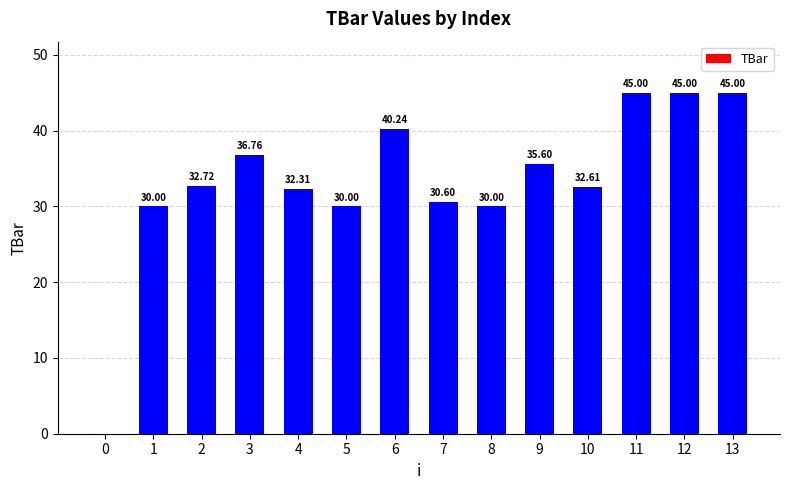

Reading left to right, extract all data points from this chart.

0.0	30.0	32.7	36.8	32.3	30.0	40.2	30.6	30.0	35.6	32.6	45.0	45.0	45.0